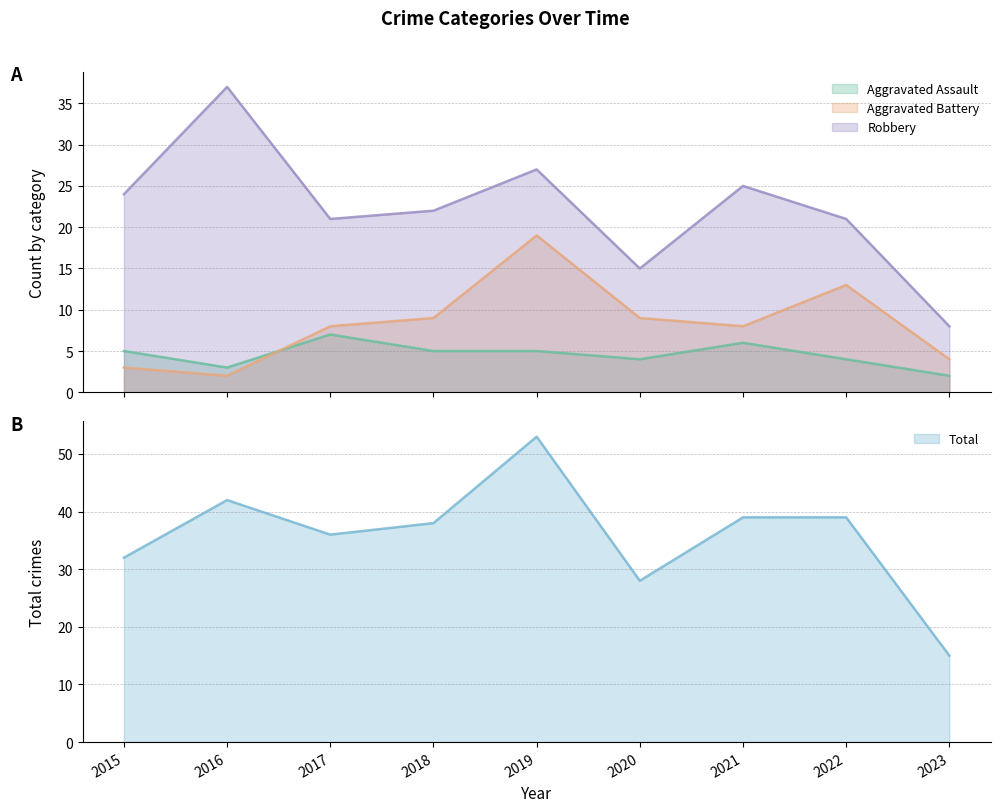

How many series are shown in this chart?

4